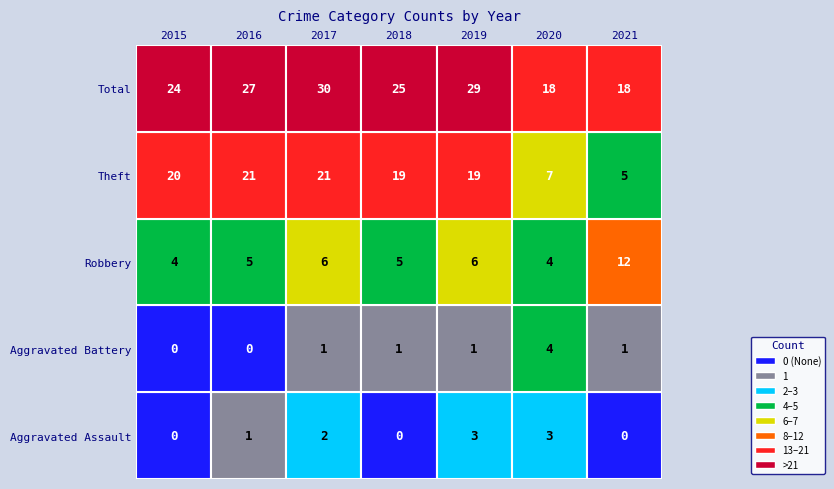

At 2016, list the series in order from largest to smallest.

Total, Theft, Robbery, Aggravated Assault, Aggravated Battery